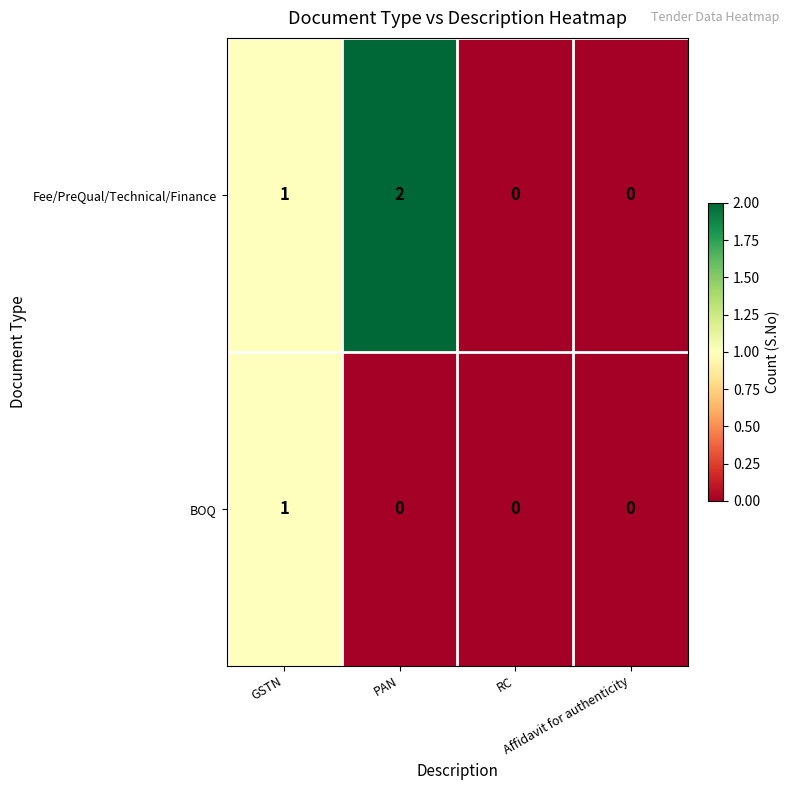

Which series has the widest spread of values?

Fee/PreQual/Technical/Finance